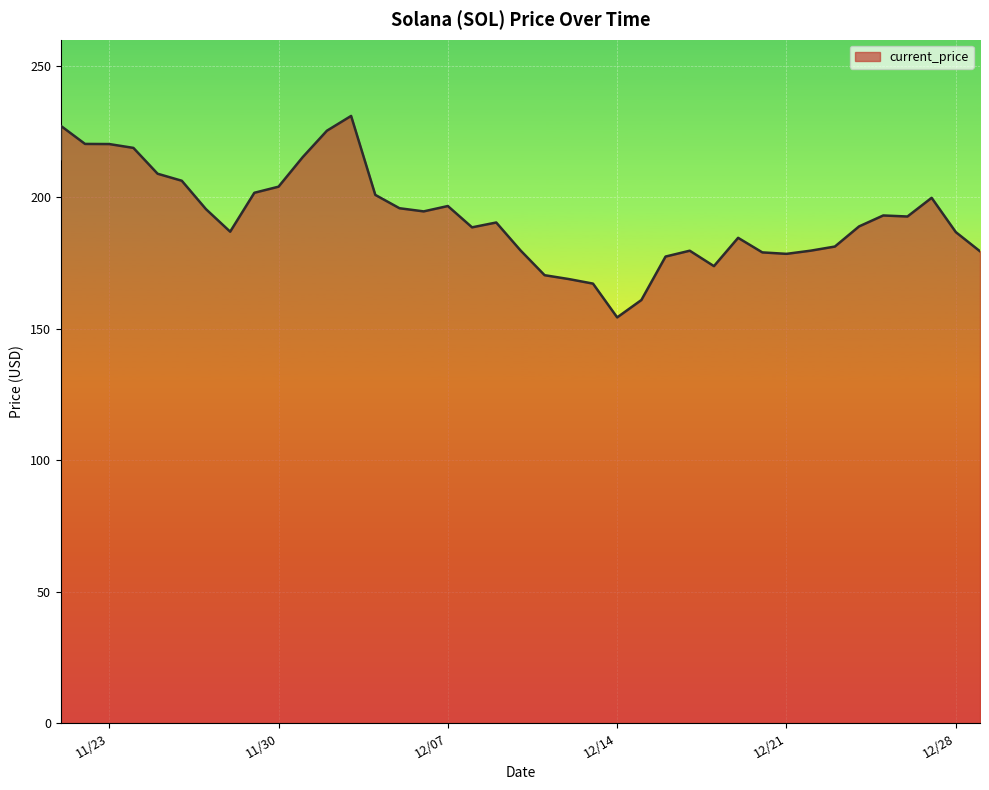

True or false: the data shows 193.1 at 12/25/2021.

True